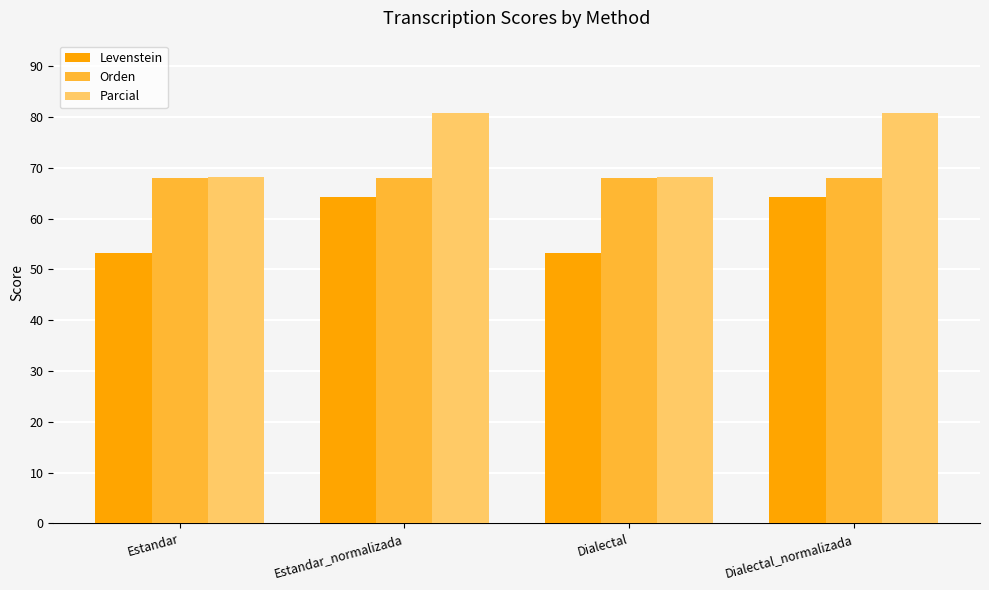

List the series in order of their overall mean, highest first.

Parcial, Orden, Levenstein